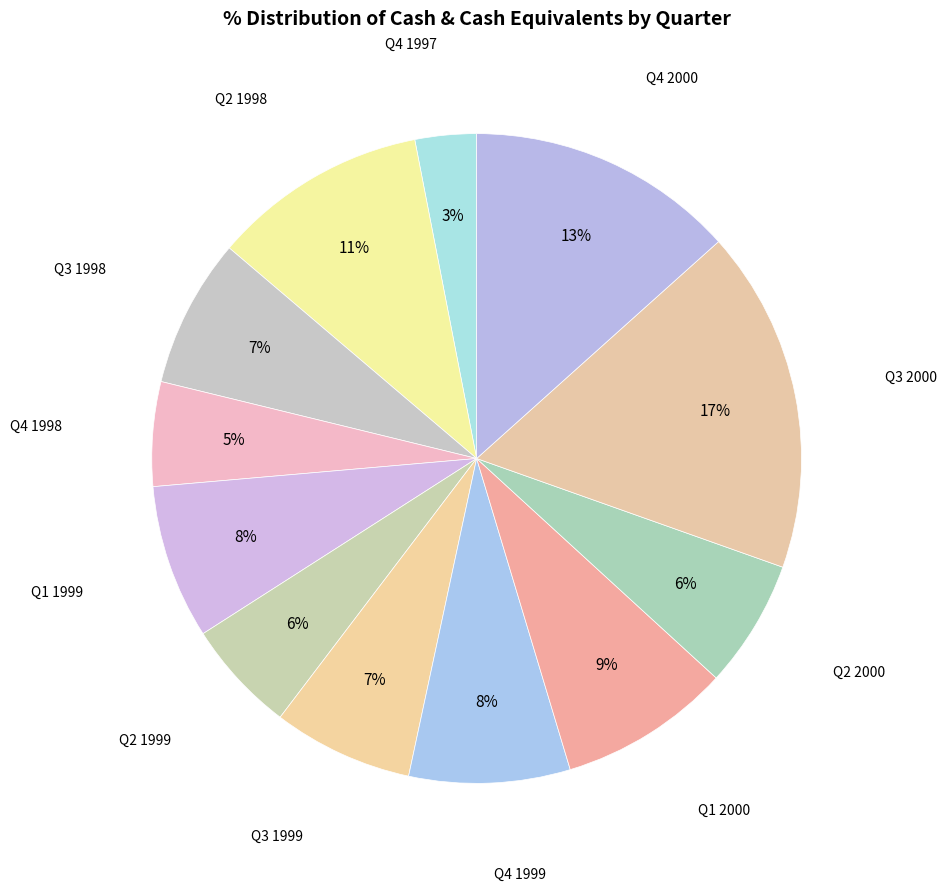

How many slices are in this pie chart?

12